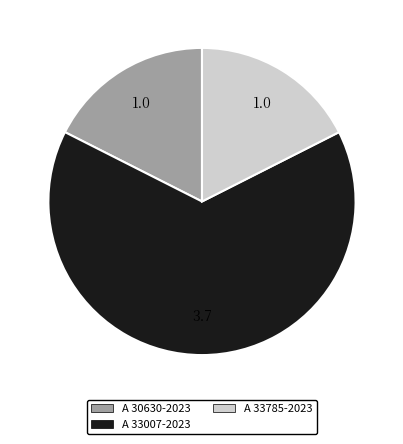

Is it true that A 30630-2023 is 18% of the pie?

True